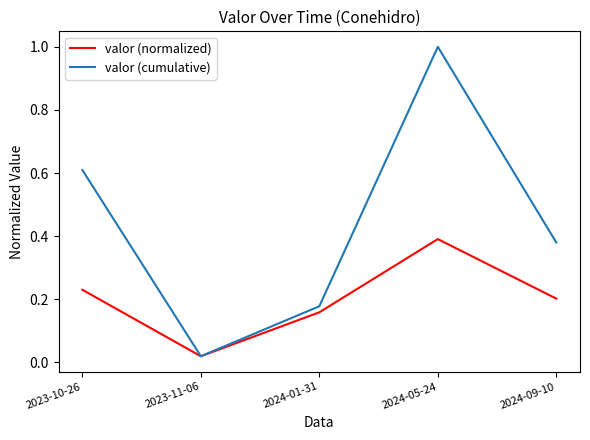

Rank the series at 2024-05-24 from highest to lowest value.

valor (cumulative), valor (normalized)